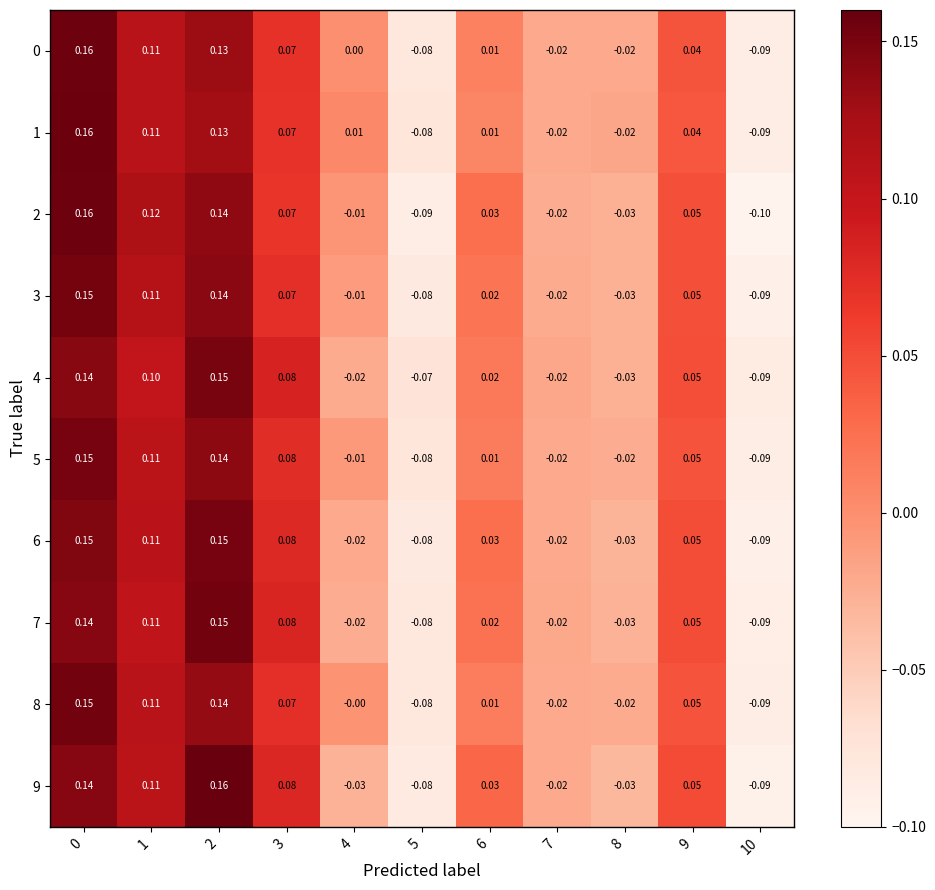

Is the value of 2 at 10 greater than the value of 4 at 2?

No